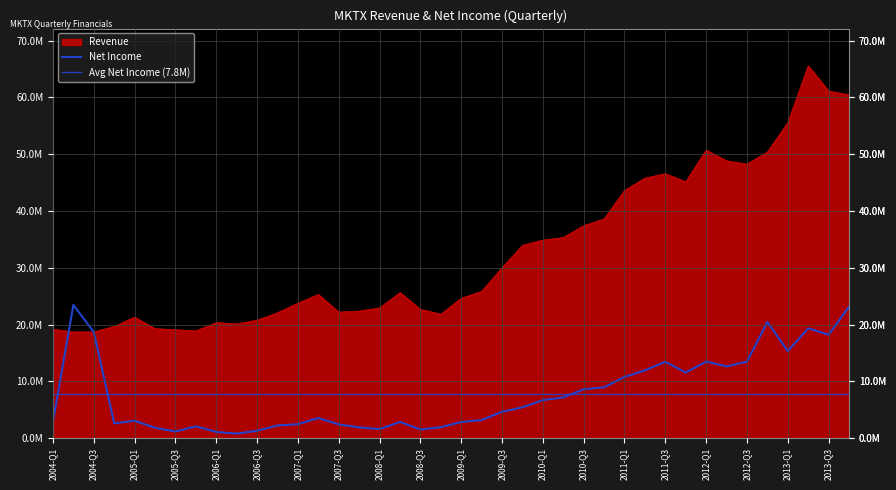

What is the value of the Revenue point at the 37th from the left?

55557000